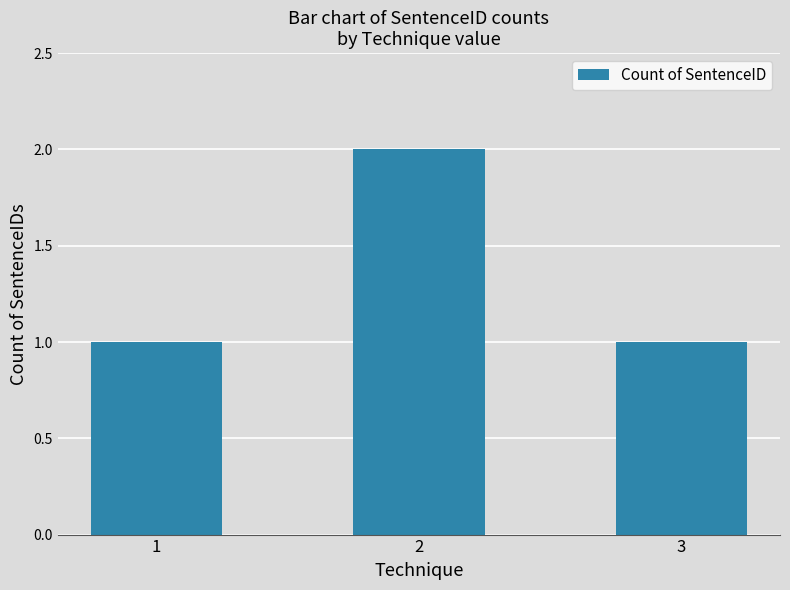

Are the bars grouped side by side (vs. stacked)?

No